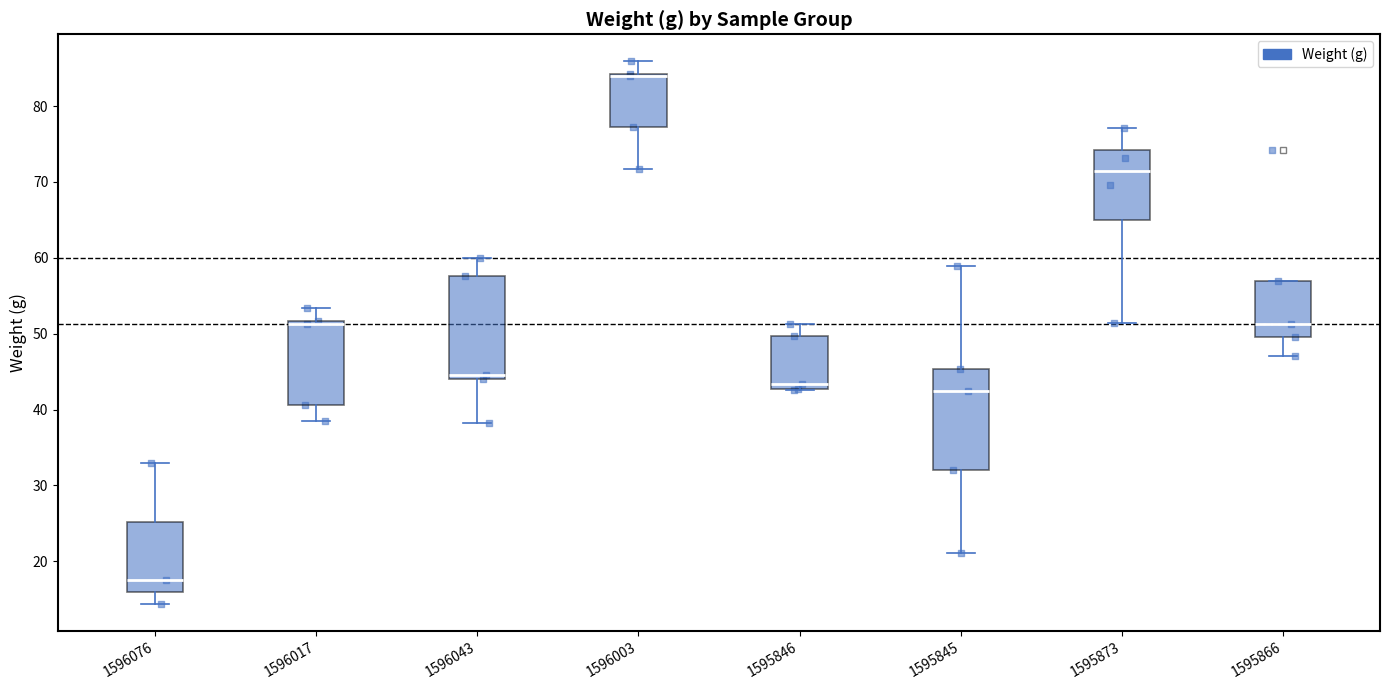

Where is the upper edge of the box at x = 1595873 on the y-axis? The values are not printed on the chart, so give them approximately, as read against the axis.

74